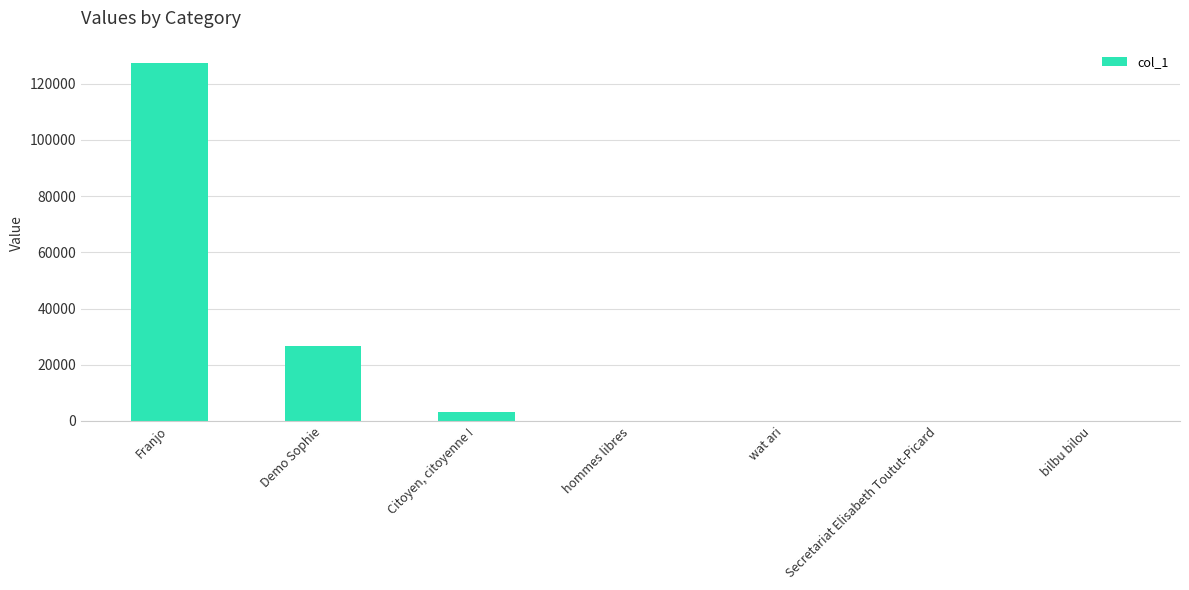

What is the maximum value shown in the chart?

127464